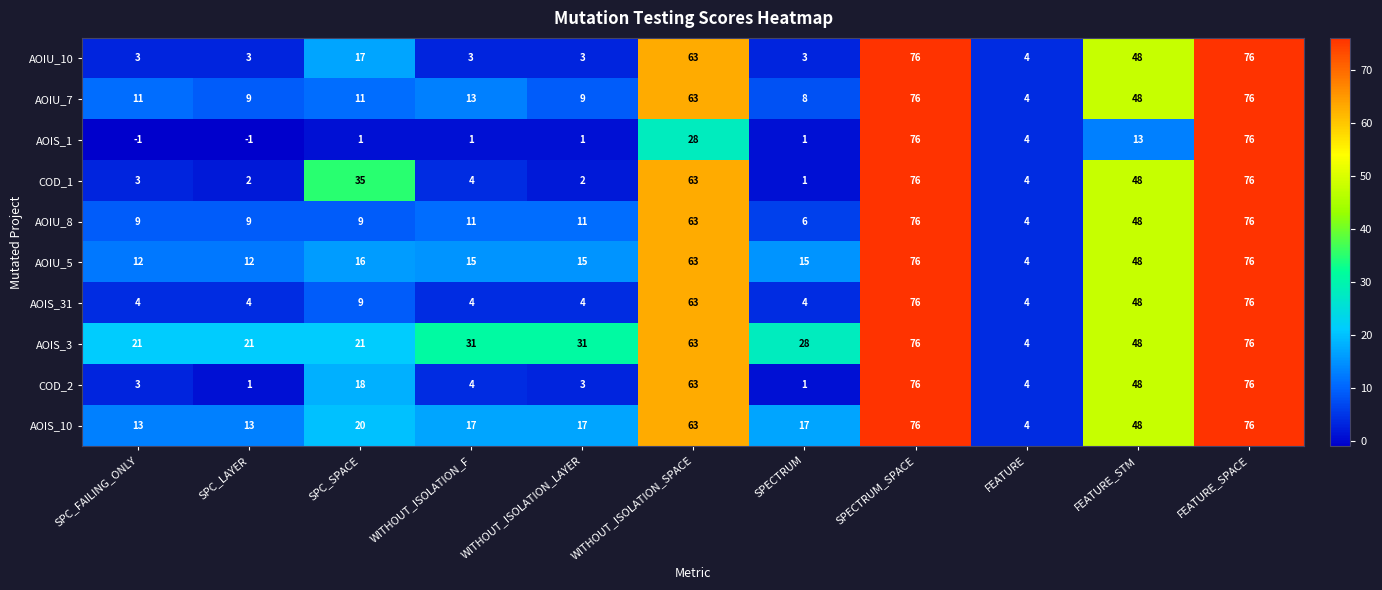

Read the AOIS_3 value at SPECTRUM, to the nearest 10.

30